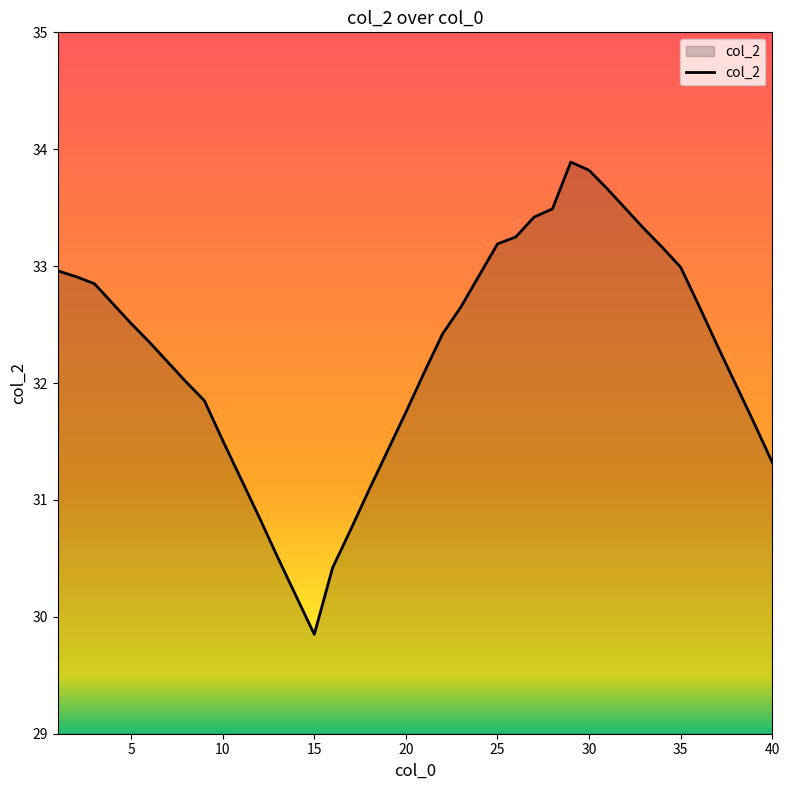

What is the smallest value displayed?

29.9